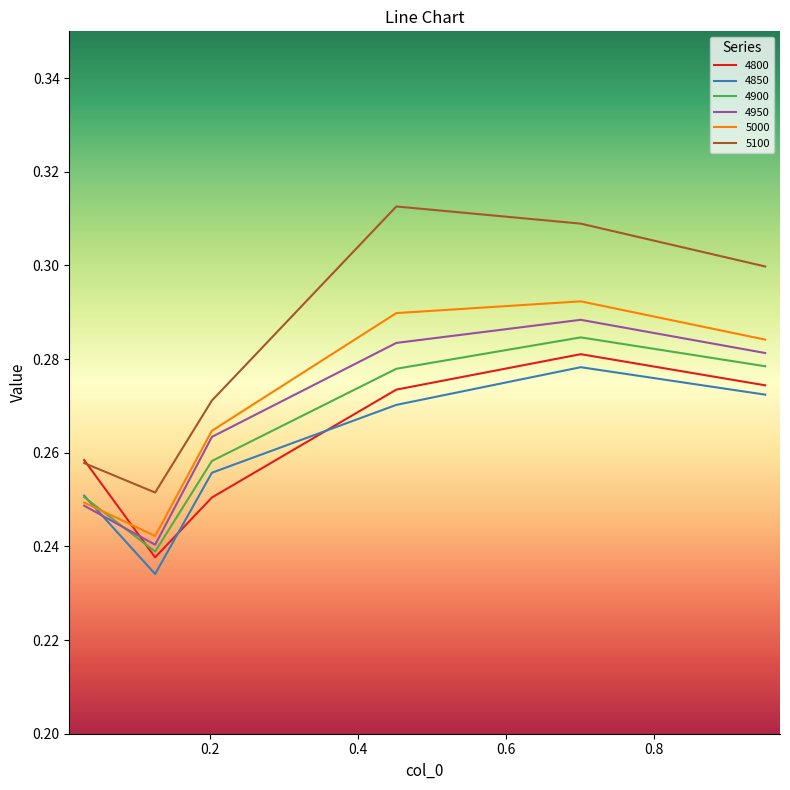

In 5000, how many points are lower than both neighbors (excluding endpoints)?

1